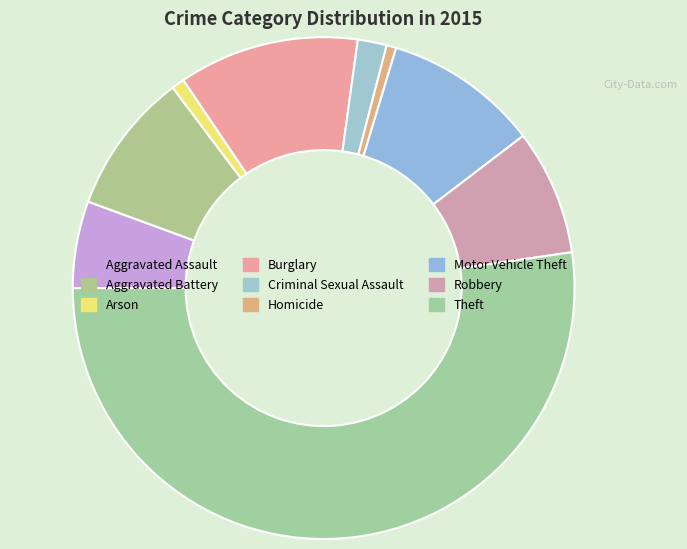

What is the change in value from Aggravated Assault to Homicide?

-24